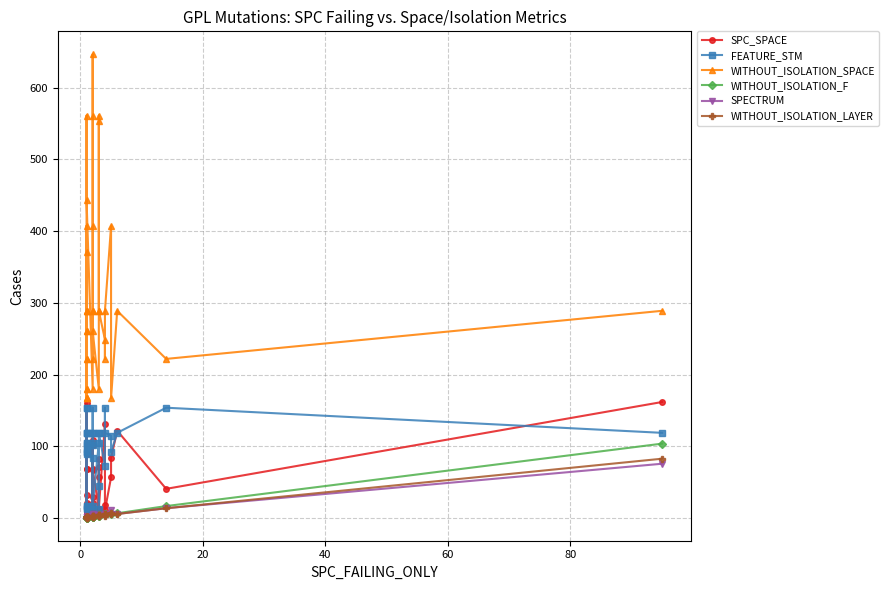

True or false: WITHOUT_ISOLATION_SPACE and FEATURE_STM intersect in this chart.

False